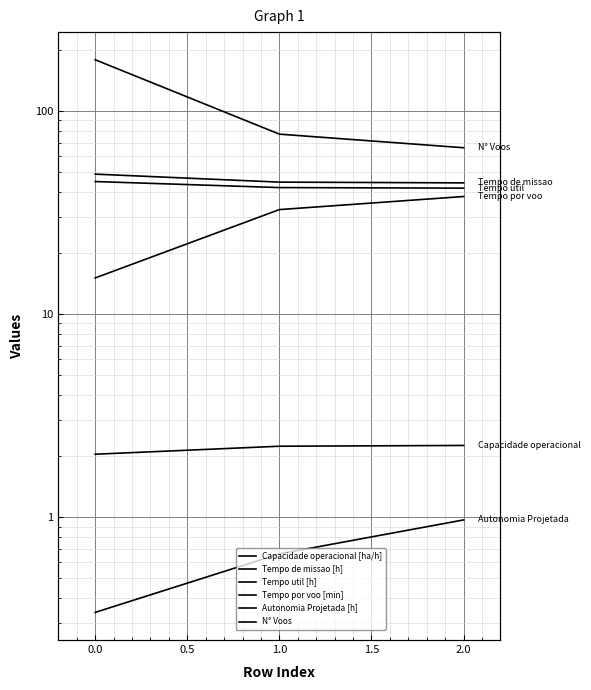

True or false: Capacidade operacional [ha/h] has a value of 0.7 at 1.0.

False